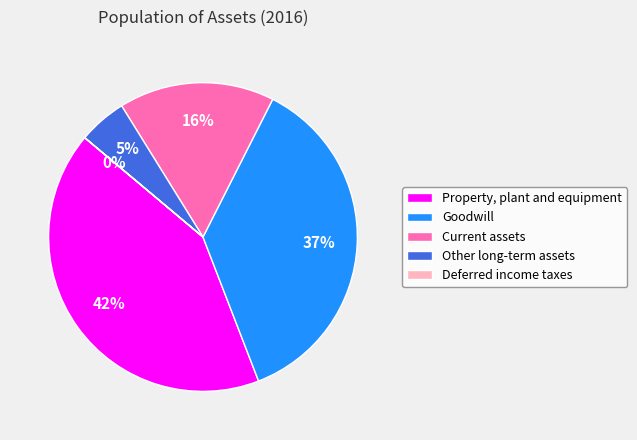

To the nearest percent, what portion does Other long-term assets represent?

5%